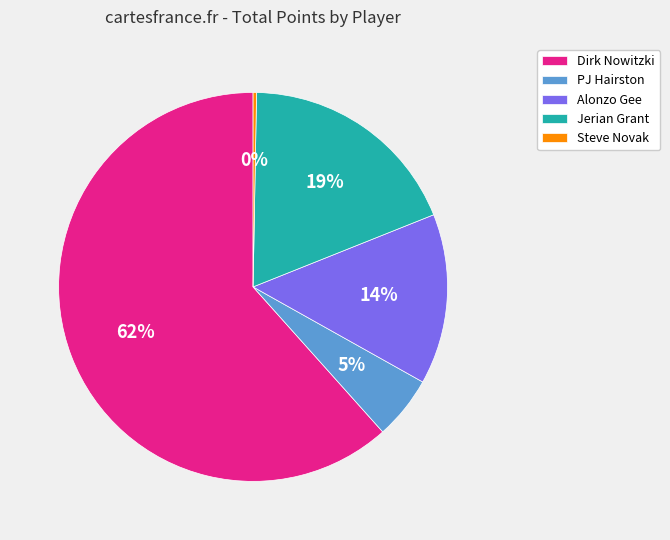

How many slices are in this pie chart?

5